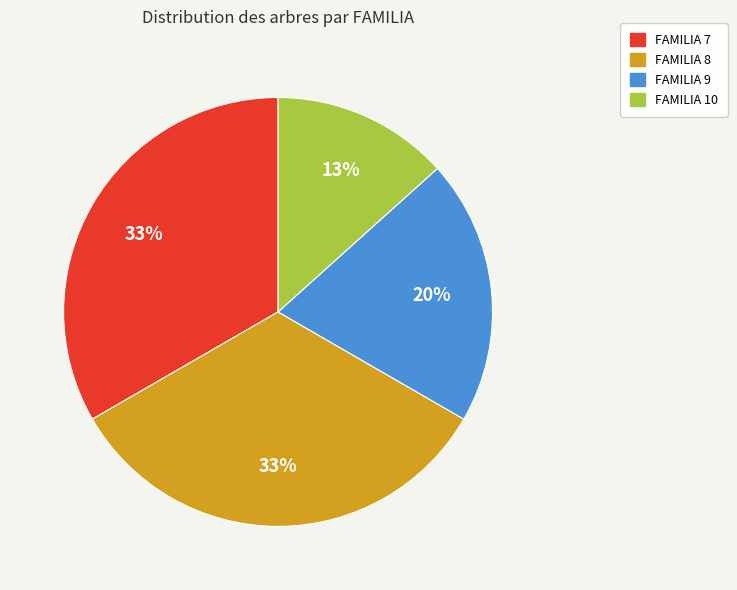

To the nearest percent, what is the difference between the largest and smallest slice percentages?

20%